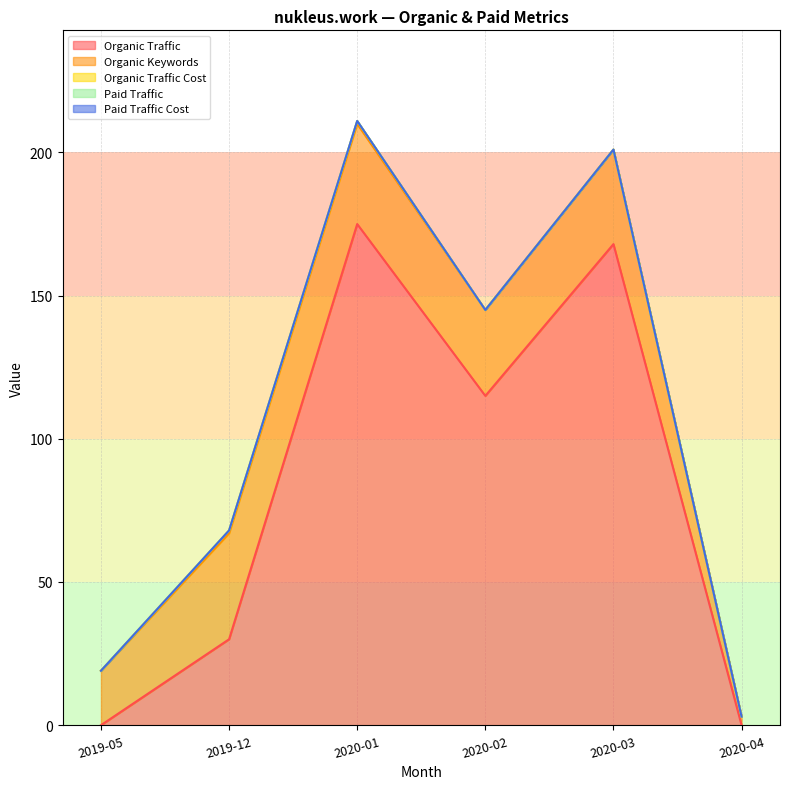

What is the total value across all series at 2020-03?

201